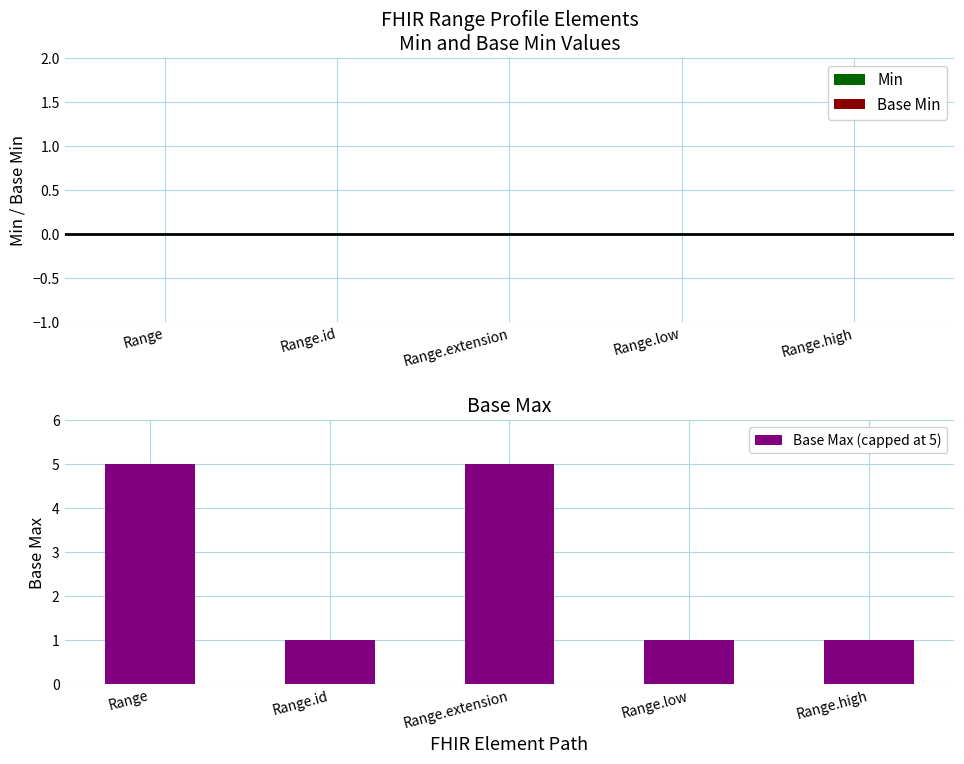

What is the label of the 5th bar from the left?

Range.high